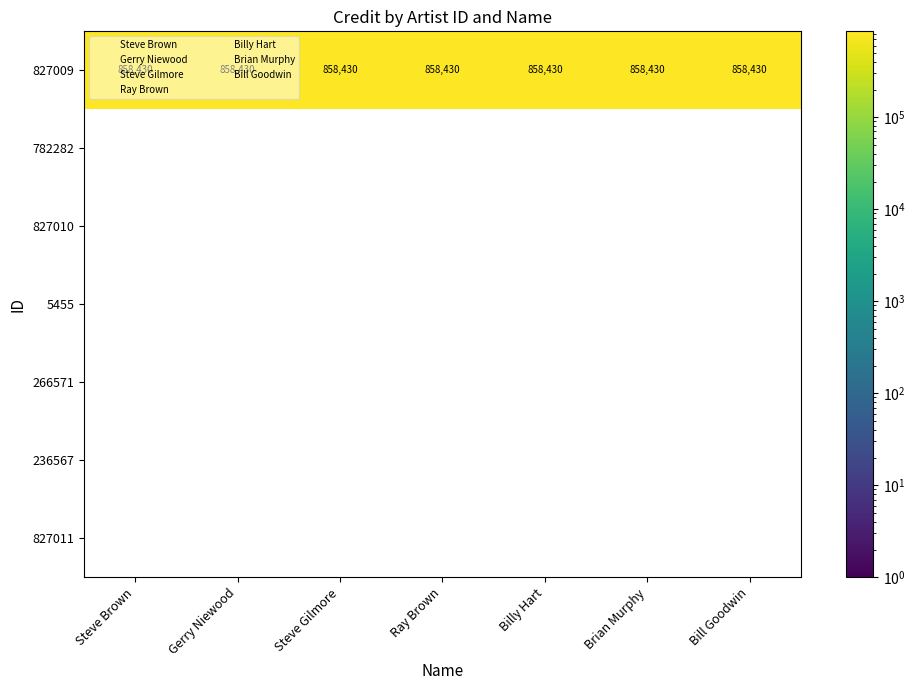

What is the difference between the highest and lowest values at Ray Brown?

858430